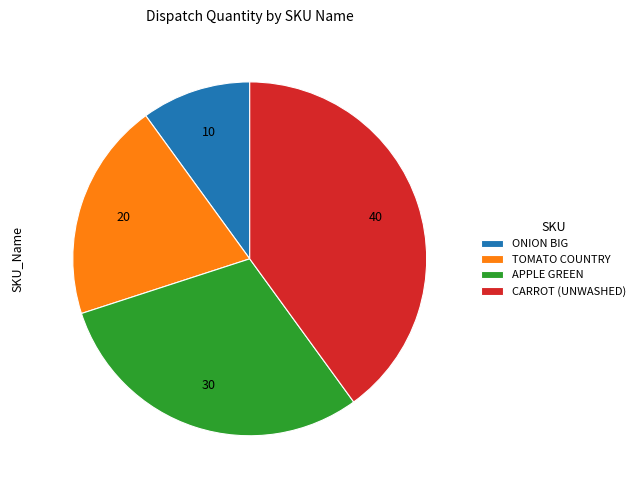

Do ONION BIG and APPLE GREEN together represent more than half of the pie?

No